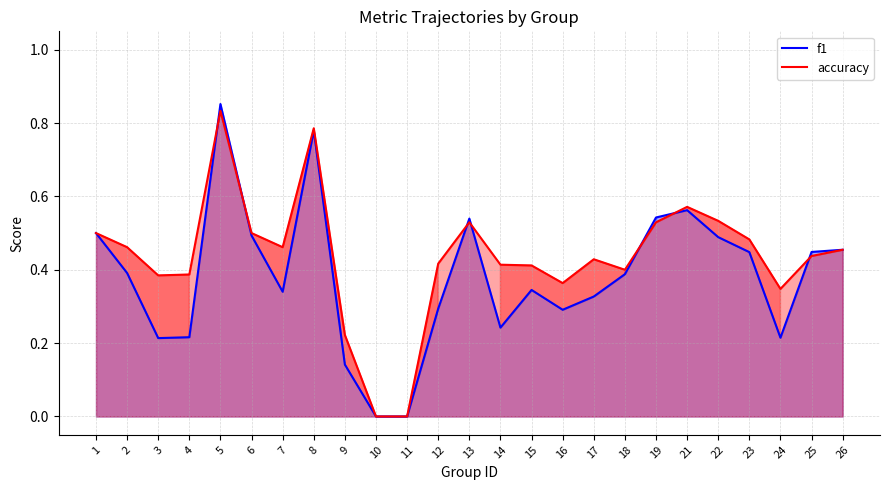

Does the chart display data point markers on the line(s)?

No